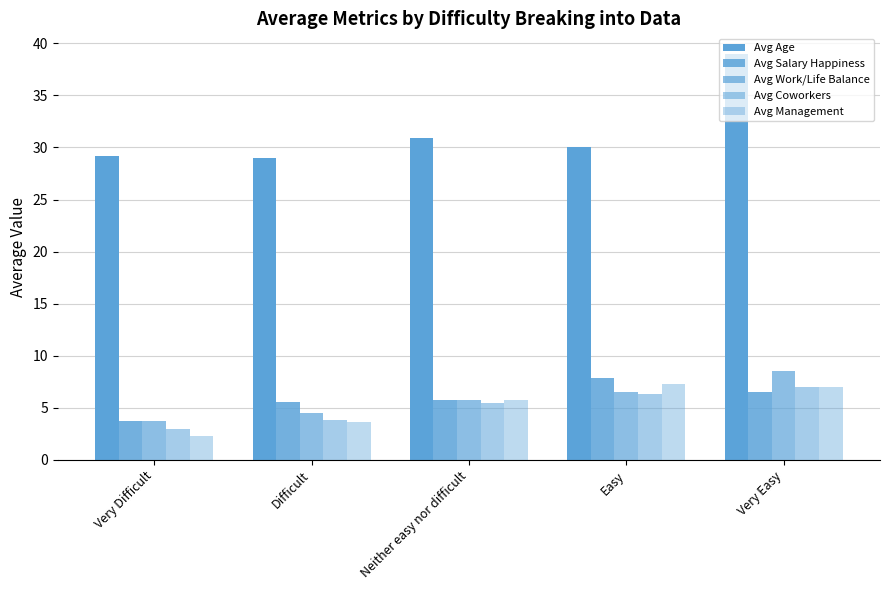

Reading left to right, transcribe all the data shown in this chart.

Avg Age: 29.1	29.0	30.9	30.0	39.0
Avg Salary Happiness: 3.7	5.5	5.8	7.8	6.5
Avg Work/Life Balance: 3.7	4.5	5.7	6.5	8.5
Avg Coworkers: 3.0	3.8	5.4	6.3	7.0
Avg Management: 2.3	3.6	5.8	7.3	7.0